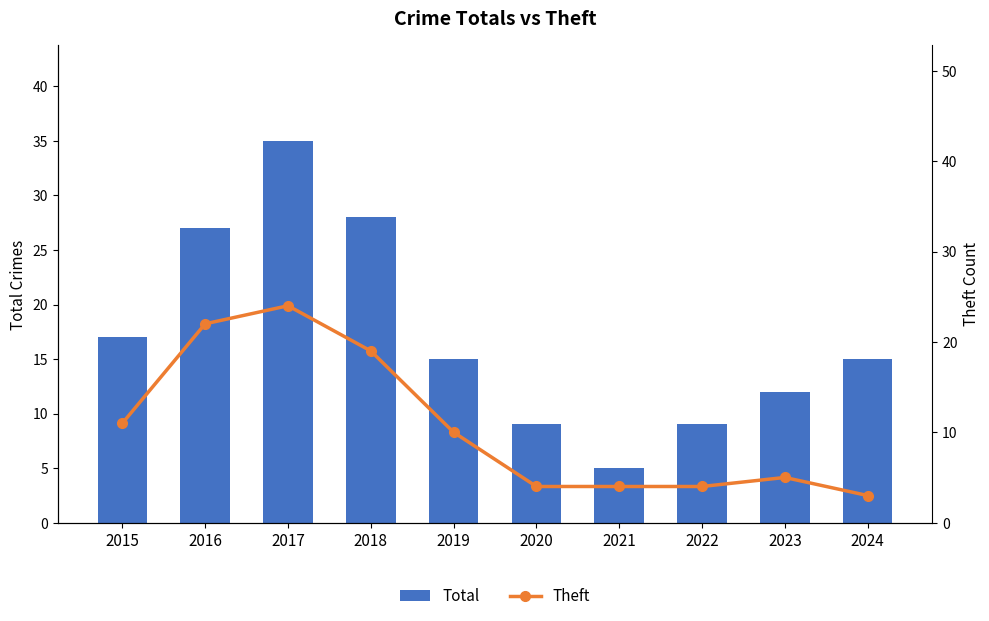

Reading left to right, what are all the values shown in this chart?

Total: 17	27	35	28	15	9	5	9	12	15
Theft: 11	22	24	19	10	4	4	4	5	3